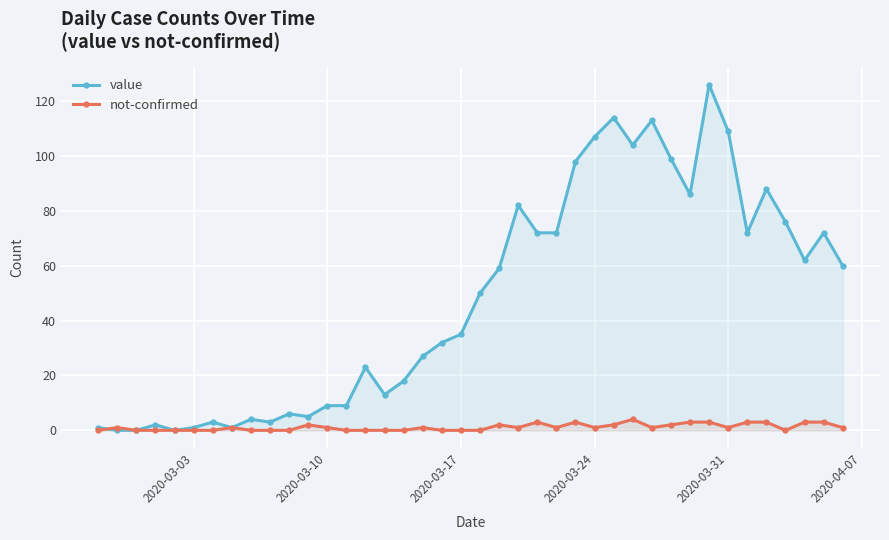

What is the total value across all series at 2020-03-24?

108